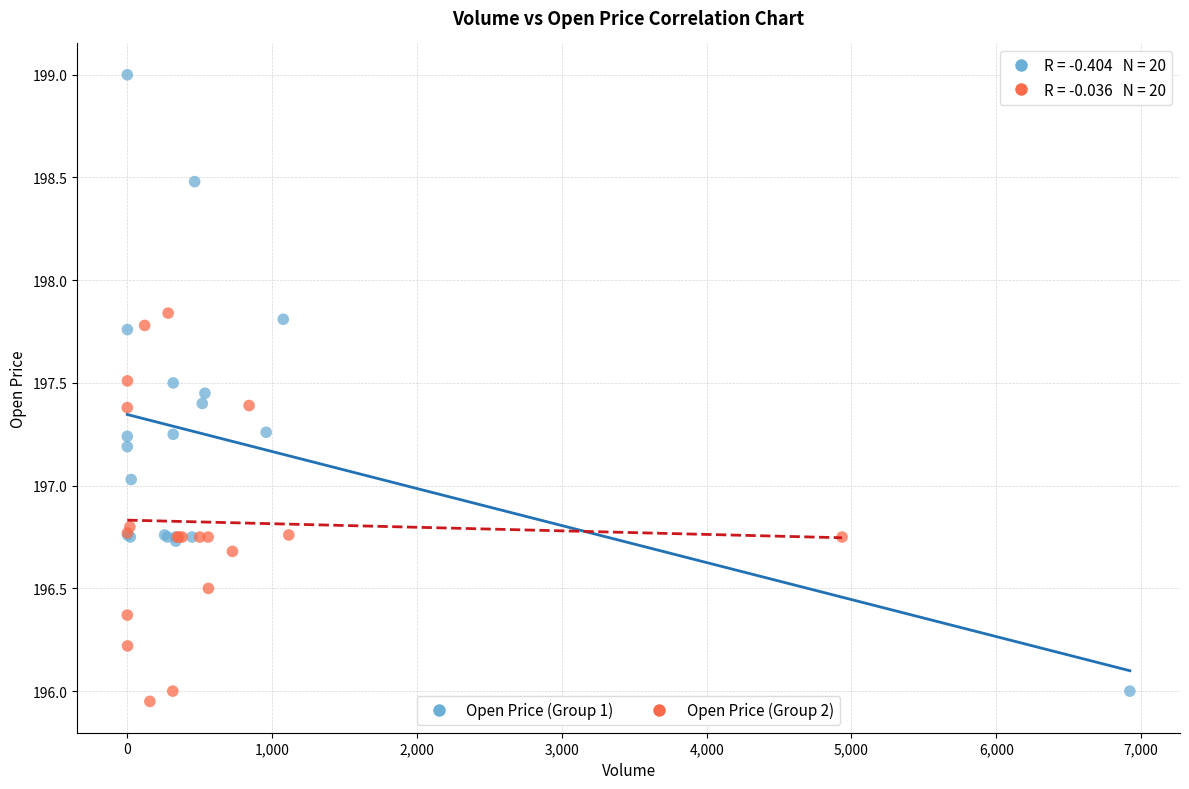

Which series has the widest spread of Y values?

Open Price (Group 1)